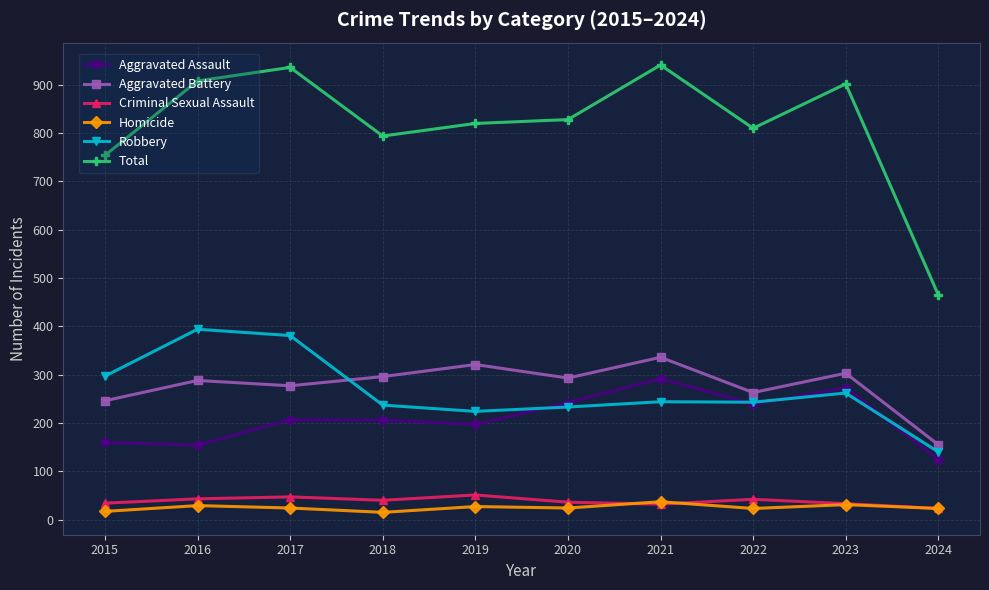

The value of Aggravated Battery at 2022 is 82. True or false?

False